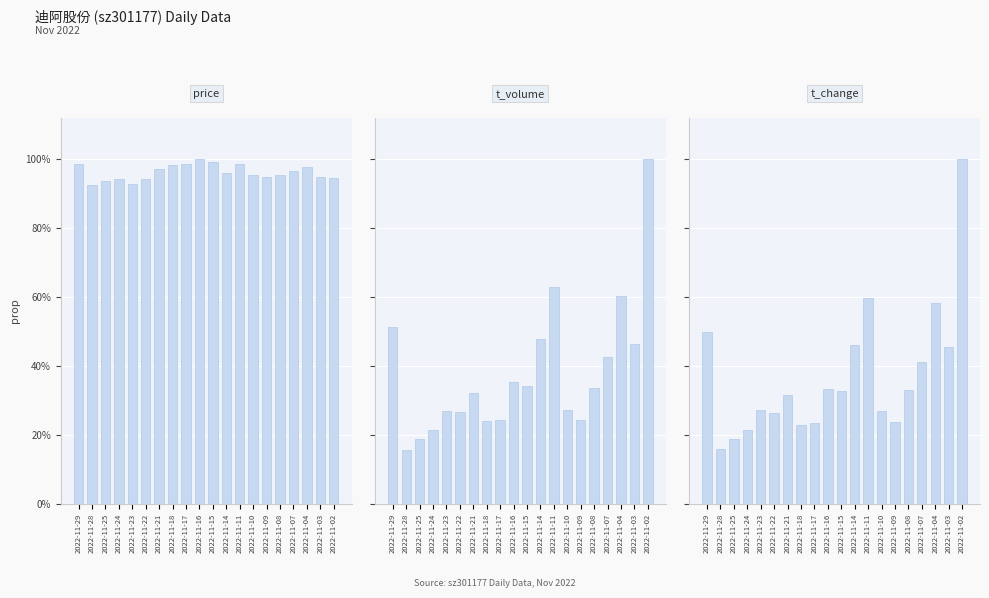

True or false: t_volume has a value of 0.3 at 2022-11-04.

False